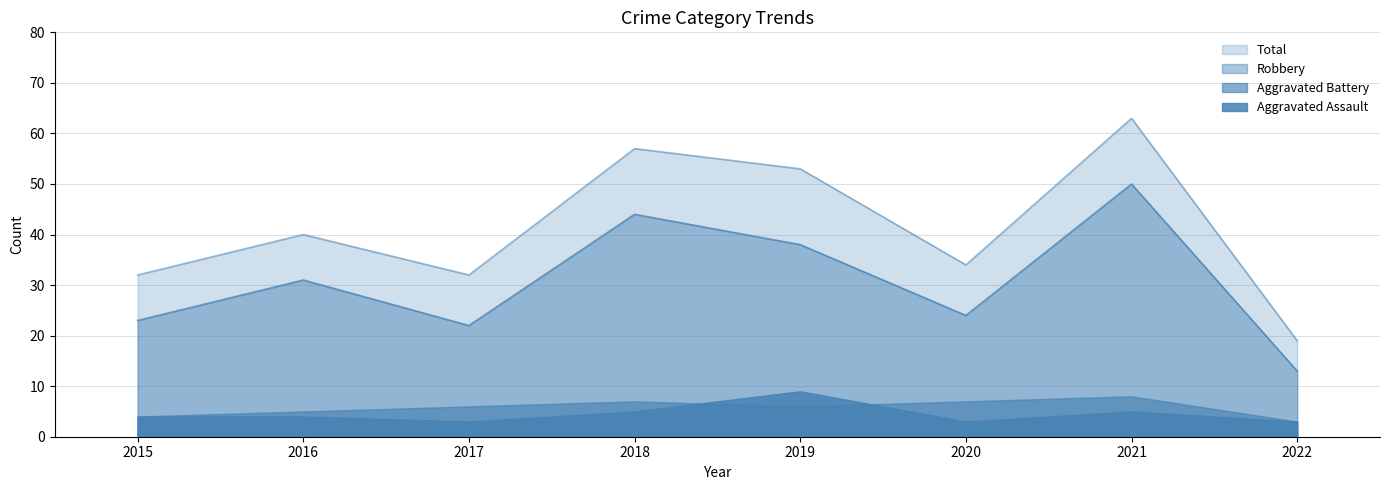

Between 2022 and 2015, which is larger?

2015